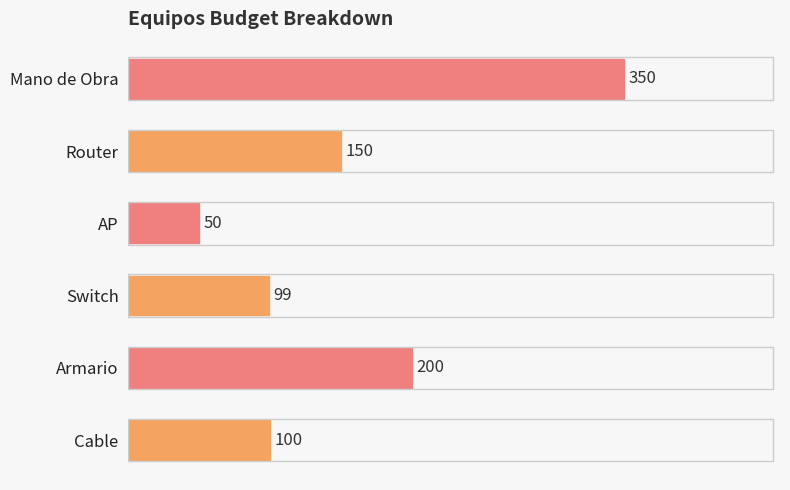

Does the chart contain any negative values?

No